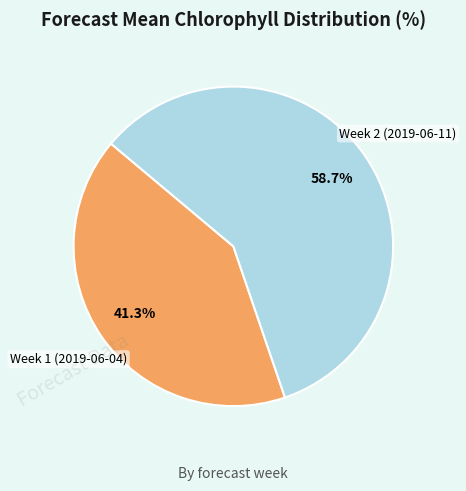

To the nearest percent, what is the difference between the largest and smallest slice percentages?

17%